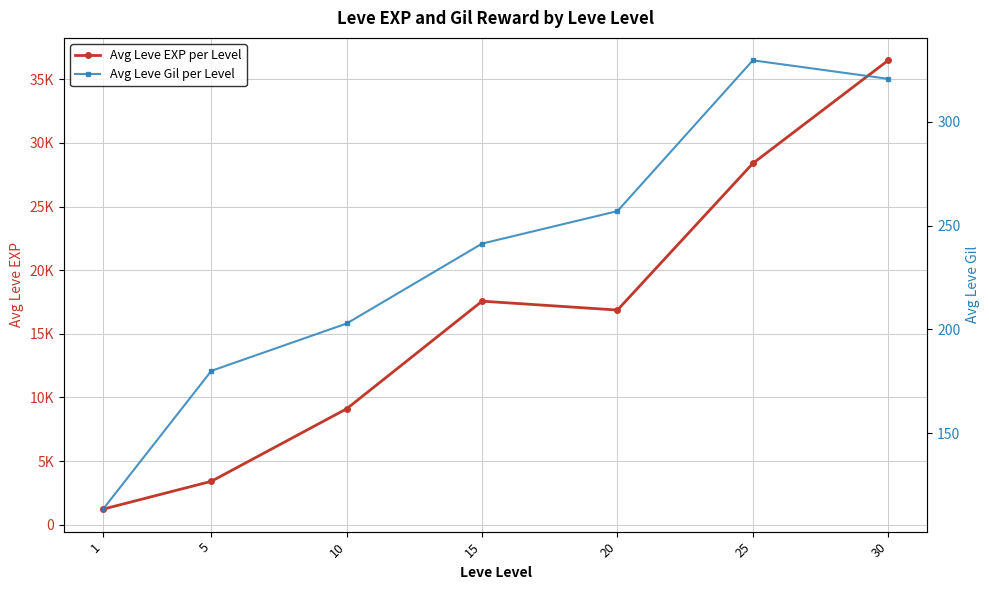

List the series in order of their overall mean, highest first.

Avg Leve EXP per Level, Avg Leve Gil per Level